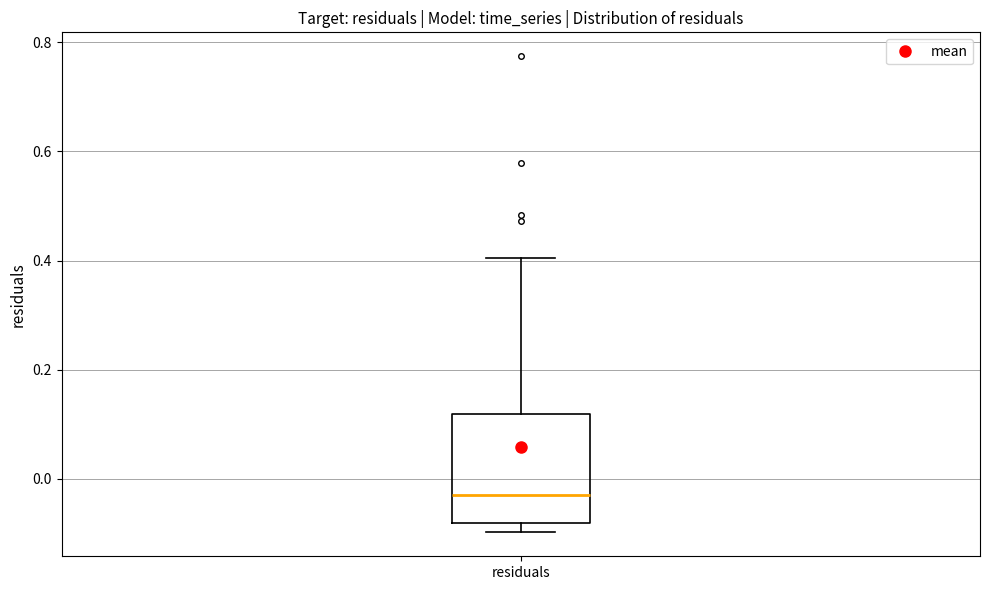

Where does the median line of the box for residuals sit on the y-axis? The values are not printed on the chart, so give them approximately, as read against the axis.

-0.02